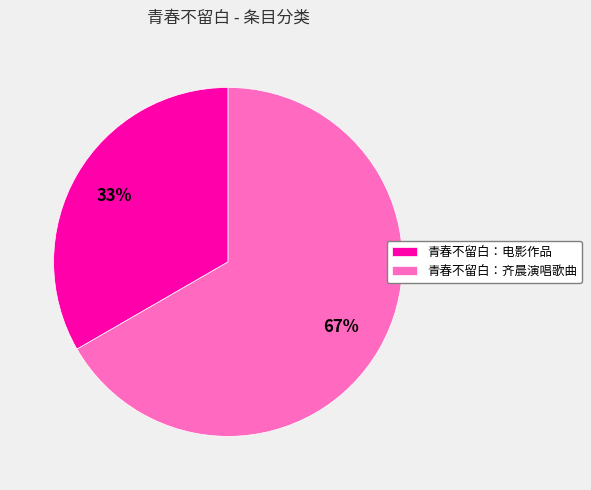

Which slice is the largest?

青春不留白：齐晨演唱歌曲